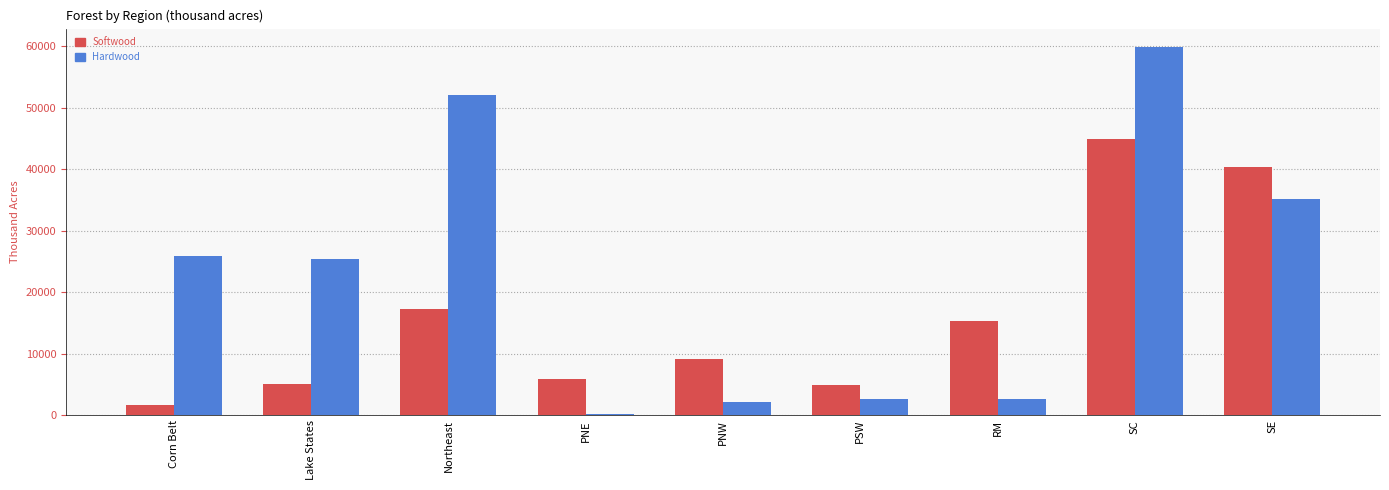

What is the sum of all Hardwood values?

205866